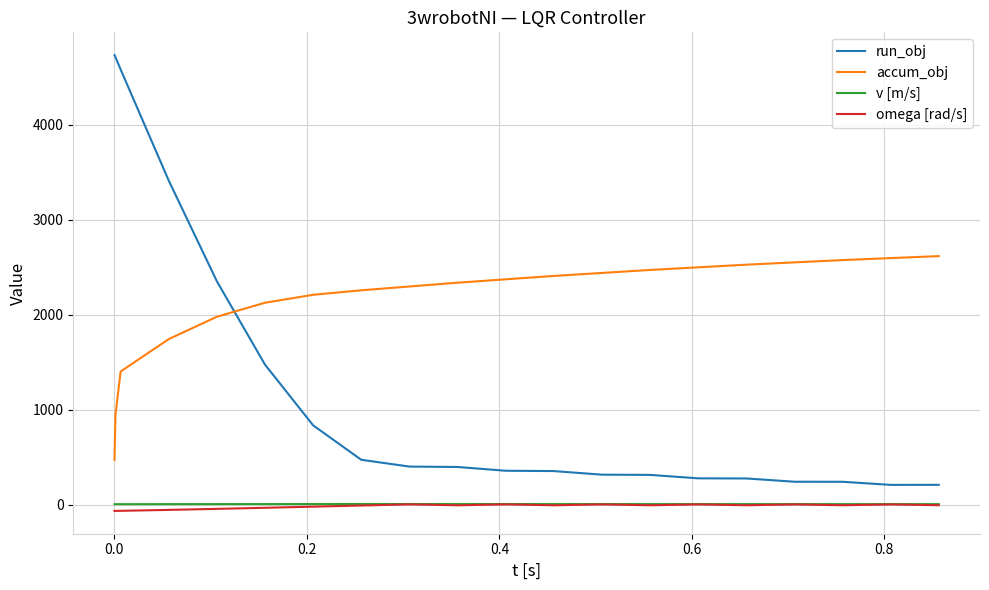

What is the greatest value displayed?

4729.9